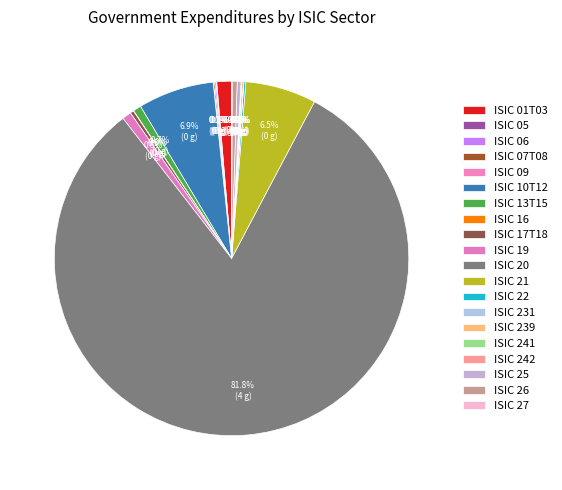

How many slices are in this pie chart?

20